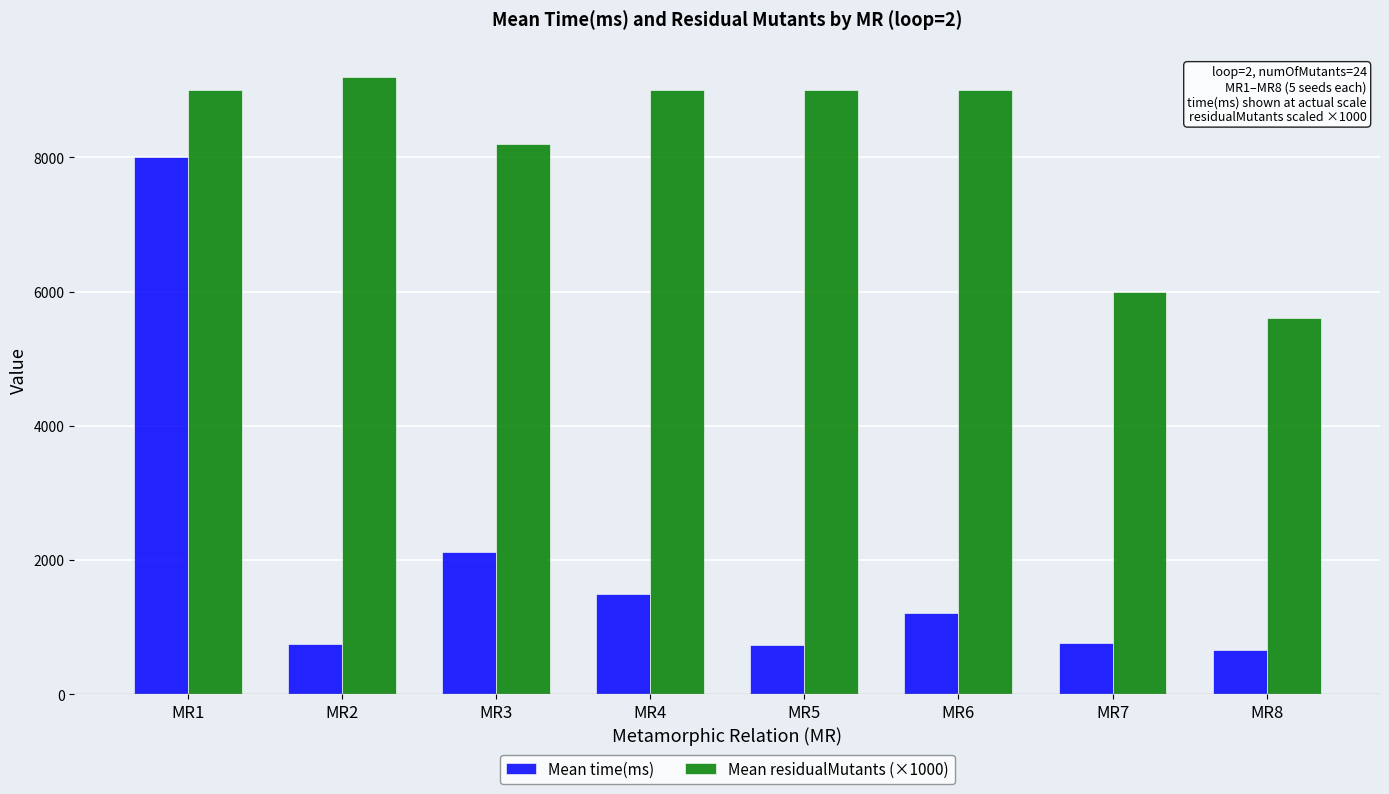

List the series in order of their peak value, highest first.

Mean residualMutants (×1000), Mean time(ms)